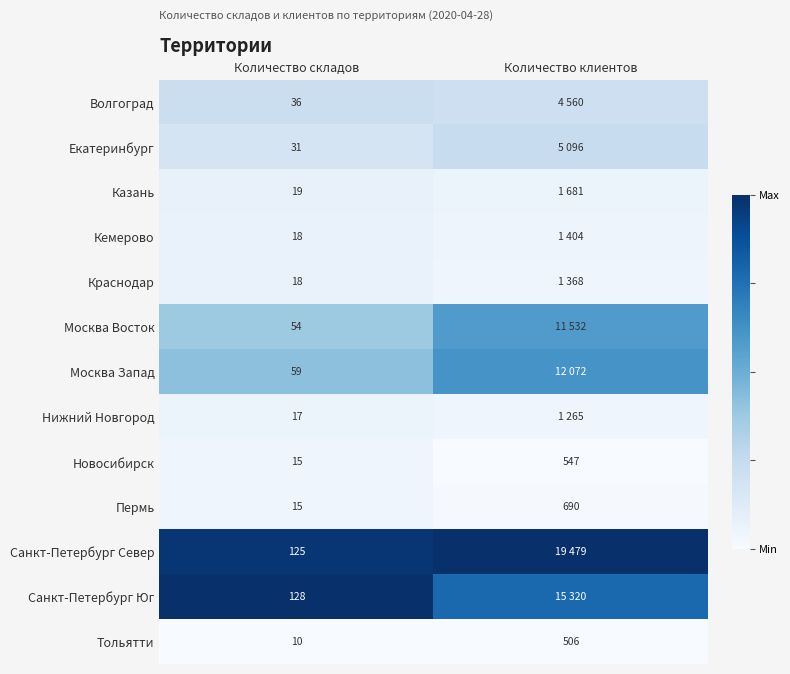

At Количество складов, list the series in order from largest to smallest.

Санкт-Петербург Юг, Санкт-Петербург Север, Москва Запад, Москва Восток, Волгоград, Екатеринбург, Казань, Кемерово, Краснодар, Нижний Новгород, Новосибирск, Пермь, Тольятти